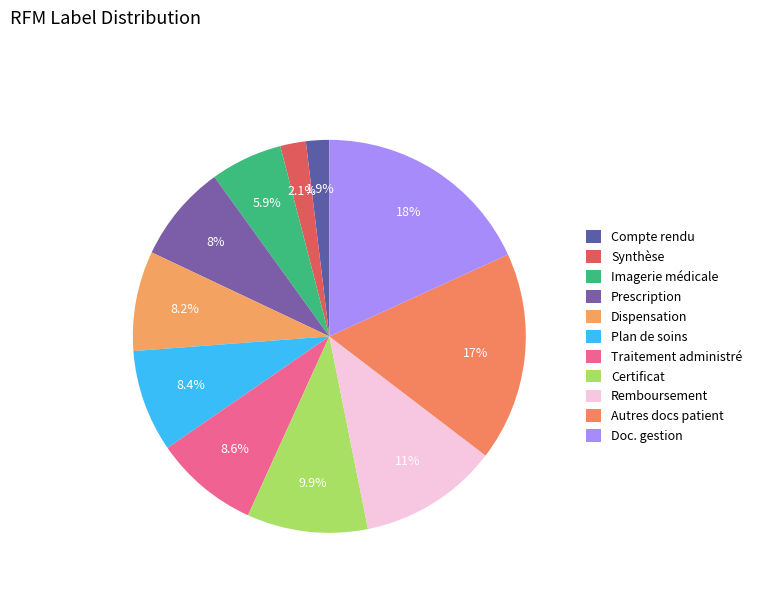

How many segments does this pie chart have?

11